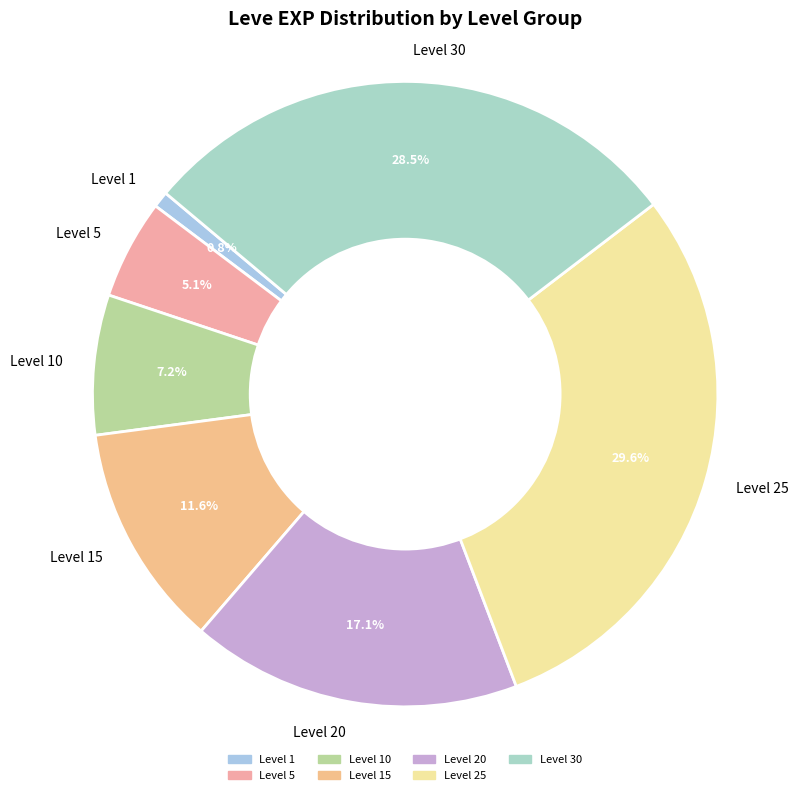

How many segments does this pie chart have?

7